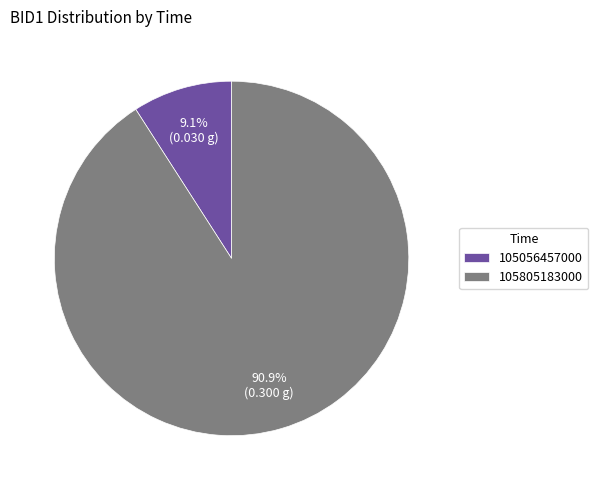

How many segments does this pie chart have?

2